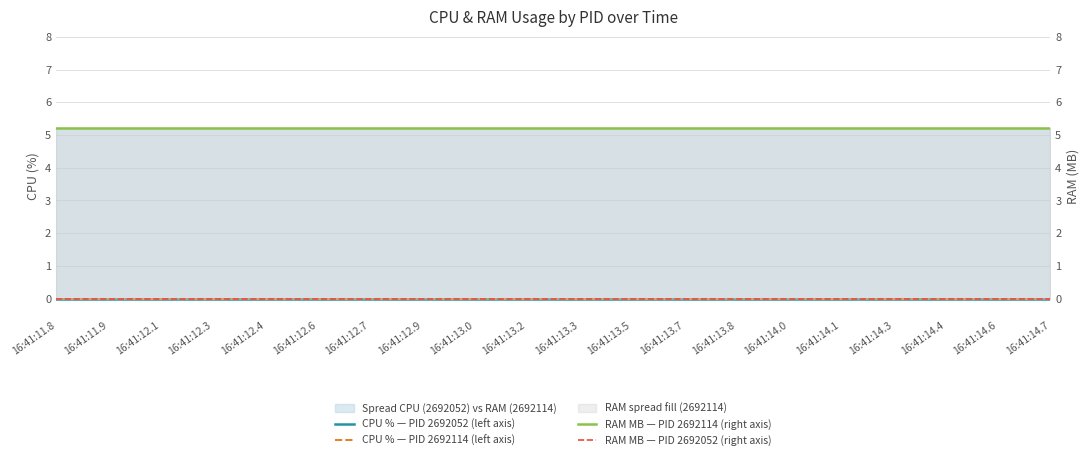

The value of CPU % — PID 2692114 (left axis) at 16:41:14.1 is 0.0. True or false?

True